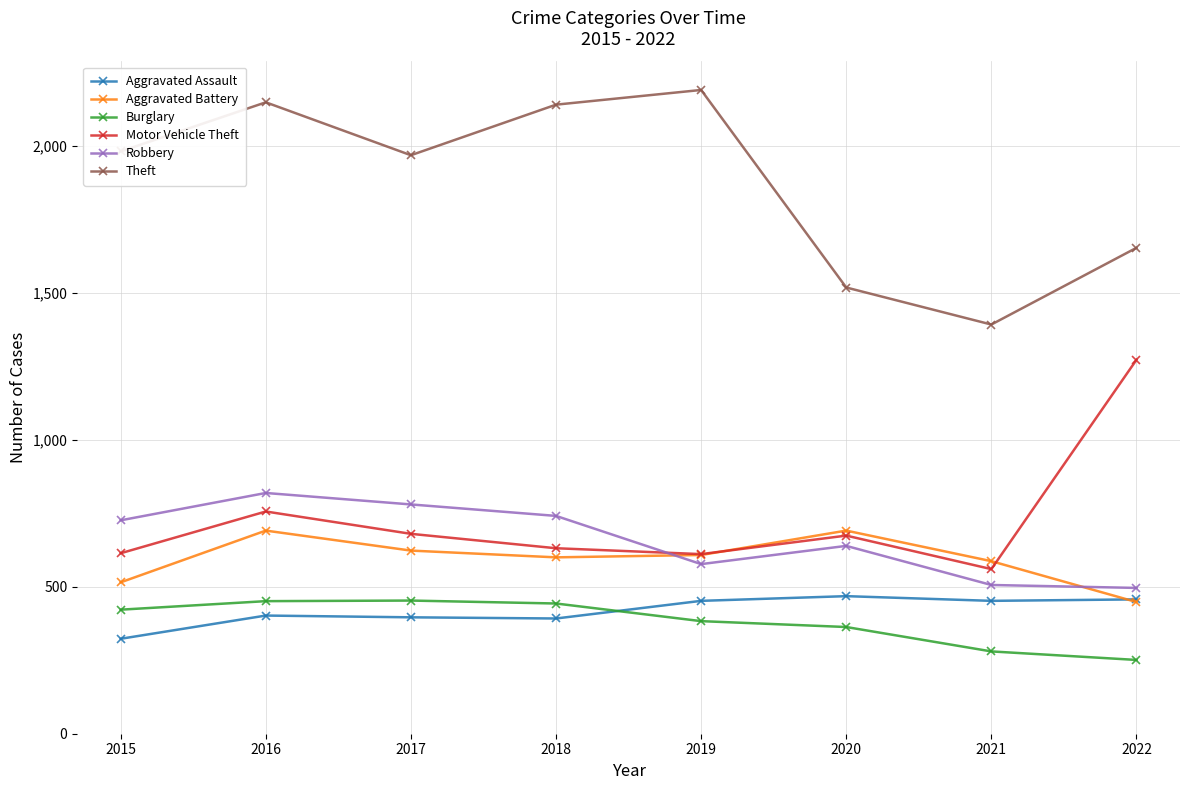

After their last crossing, which series has the higher values: Aggravated Battery or Motor Vehicle Theft?

Motor Vehicle Theft